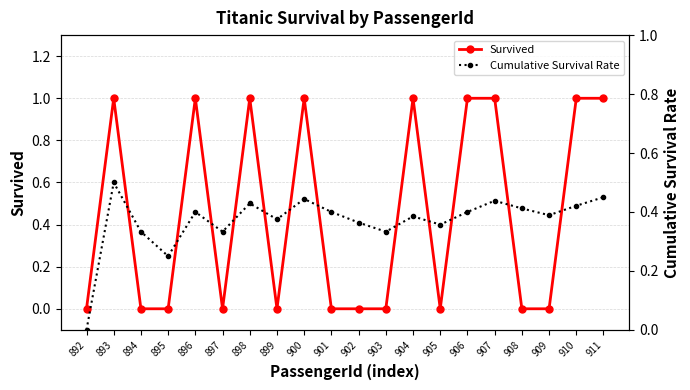

True or false: Cumulative Survival Rate has more than 1 interior local peaks.

True